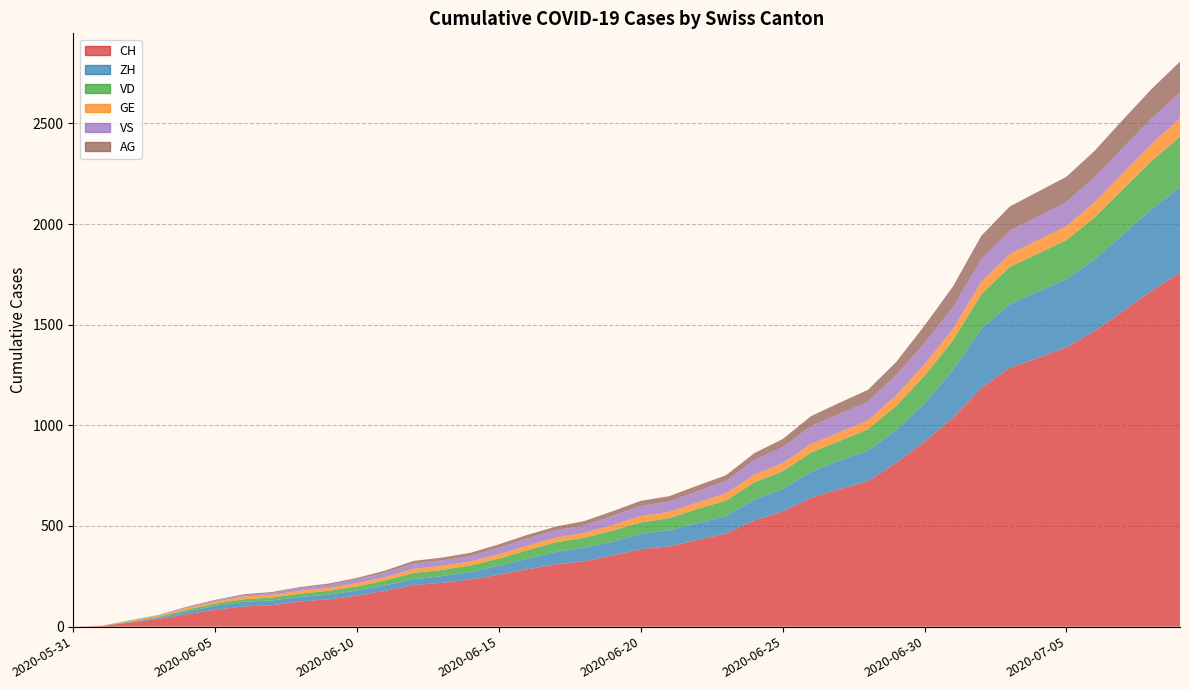

Reading left to right, list all the values displayed in this chart.

CH: 2020-05-31=0	2020-06-01=3	2020-06-02=20	2020-06-03=38	2020-06-04=62	2020-06-05=84	2020-06-06=100	2020-06-07=107	2020-06-08=125	2020-06-09=136	2020-06-10=154	2020-06-11=178	2020-06-12=206	2020-06-13=218	2020-06-14=234	2020-06-15=258	2020-06-16=285	2020-06-17=309	2020-06-18=325	2020-06-19=353	2020-06-20=385	2020-06-21=399	2020-06-22=431	2020-06-23=462	2020-06-24=528	2020-06-25=572	2020-06-26=640	2020-06-27=683	2020-06-28=722	2020-06-29=814	2020-06-30=919	2020-07-01=1037	2020-07-02=1186	2020-07-03=1285	2020-07-04=1335	2020-07-05=1388	2020-07-06=1469	2020-07-07=1568	2020-07-08=1669	2020-07-09=1758
ZH: 2020-05-31=0	2020-06-01=0	2020-06-02=2	2020-06-03=5	2020-06-04=13	2020-06-05=19	2020-06-06=23	2020-06-07=23	2020-06-08=23	2020-06-09=23	2020-06-10=26	2020-06-11=28	2020-06-12=30	2020-06-13=33	2020-06-14=38	2020-06-15=45	2020-06-16=52	2020-06-17=62	2020-06-18=67	2020-06-19=68	2020-06-20=75	2020-06-21=80	2020-06-22=83	2020-06-23=87	2020-06-24=103	2020-06-25=111	2020-06-26=130	2020-06-27=142	2020-06-28=153	2020-06-29=162	2020-06-30=190	2020-07-01=238	2020-07-02=294	2020-07-03=317	2020-07-04=330	2020-07-05=338	2020-07-06=357	2020-07-07=382	2020-07-08=405	2020-07-09=424
VD: 2020-05-31=0	2020-06-01=0	2020-06-02=4	2020-06-03=6	2020-06-04=9	2020-06-05=11	2020-06-06=13	2020-06-07=15	2020-06-08=16	2020-06-09=19	2020-06-10=20	2020-06-11=24	2020-06-12=31	2020-06-13=31	2020-06-14=32	2020-06-15=35	2020-06-16=43	2020-06-17=48	2020-06-18=50	2020-06-19=56	2020-06-20=58	2020-06-21=60	2020-06-22=71	2020-06-23=77	2020-06-24=86	2020-06-25=89	2020-06-26=95	2020-06-27=97	2020-06-28=105	2020-06-29=121	2020-06-30=138	2020-07-01=147	2020-07-02=172	2020-07-03=185	2020-07-04=188	2020-07-05=195	2020-07-06=208	2020-07-07=224	2020-07-08=240	2020-07-09=252
GE: 2020-05-31=0	2020-06-01=1	2020-06-02=4	2020-06-03=6	2020-06-04=8	2020-06-05=10	2020-06-06=13	2020-06-07=13	2020-06-08=14	2020-06-09=14	2020-06-10=16	2020-06-11=16	2020-06-12=20	2020-06-13=20	2020-06-14=20	2020-06-15=22	2020-06-16=22	2020-06-17=23	2020-06-18=23	2020-06-19=27	2020-06-20=31	2020-06-21=31	2020-06-22=32	2020-06-23=36	2020-06-24=38	2020-06-25=40	2020-06-26=43	2020-06-27=43	2020-06-28=44	2020-06-29=52	2020-06-30=56	2020-07-01=57	2020-07-02=62	2020-07-03=64	2020-07-04=67	2020-07-05=69	2020-07-06=76	2020-07-07=80	2020-07-08=84	2020-07-09=92
VS: 2020-05-31=0	2020-06-01=1	2020-06-02=2	2020-06-03=2	2020-06-04=4	2020-06-05=6	2020-06-06=7	2020-06-07=9	2020-06-08=14	2020-06-09=15	2020-06-10=19	2020-06-11=23	2020-06-12=27	2020-06-13=27	2020-06-14=27	2020-06-15=32	2020-06-16=36	2020-06-17=37	2020-06-18=38	2020-06-19=46	2020-06-20=50	2020-06-21=52	2020-06-22=56	2020-06-23=62	2020-06-24=72	2020-06-25=80	2020-06-26=88	2020-06-27=92	2020-06-28=93	2020-06-29=101	2020-06-30=105	2020-07-01=108	2020-07-02=112	2020-07-03=116	2020-07-04=118	2020-07-05=120	2020-07-06=123	2020-07-07=126	2020-07-08=126	2020-07-09=128
AG: 2020-05-31=0	2020-06-01=0	2020-06-02=0	2020-06-03=1	2020-06-04=3	2020-06-05=3	2020-06-06=5	2020-06-07=5	2020-06-08=5	2020-06-09=7	2020-06-10=7	2020-06-11=10	2020-06-12=13	2020-06-13=14	2020-06-14=16	2020-06-15=17	2020-06-16=18	2020-06-17=18	2020-06-18=21	2020-06-19=23	2020-06-20=26	2020-06-21=26	2020-06-22=28	2020-06-23=28	2020-06-24=35	2020-06-25=40	2020-06-26=50	2020-06-27=55	2020-06-28=59	2020-06-29=65	2020-06-30=88	2020-07-01=103	2020-07-02=116	2020-07-03=120	2020-07-04=123	2020-07-05=125	2020-07-06=132	2020-07-07=140	2020-07-08=147	2020-07-09=153